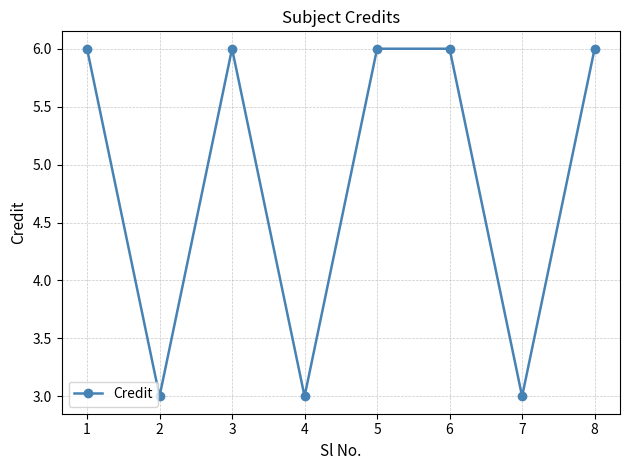

The chart shows a value of 9 at 6. True or false?

False